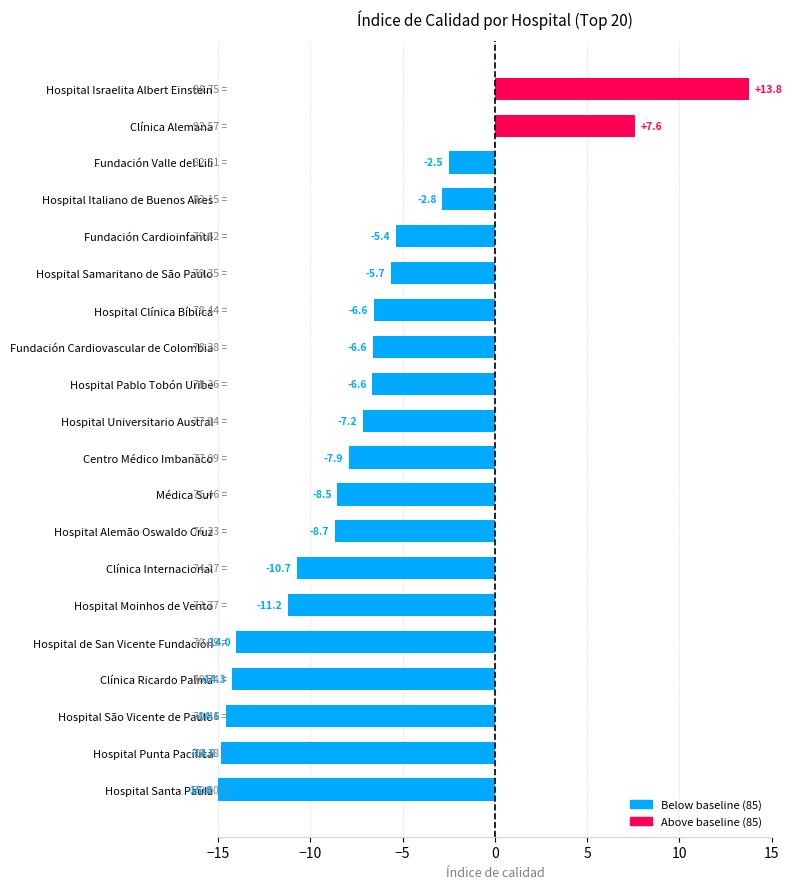

Which label corresponds to the largest value in the chart?

Hospital Israelita Albert Einstein